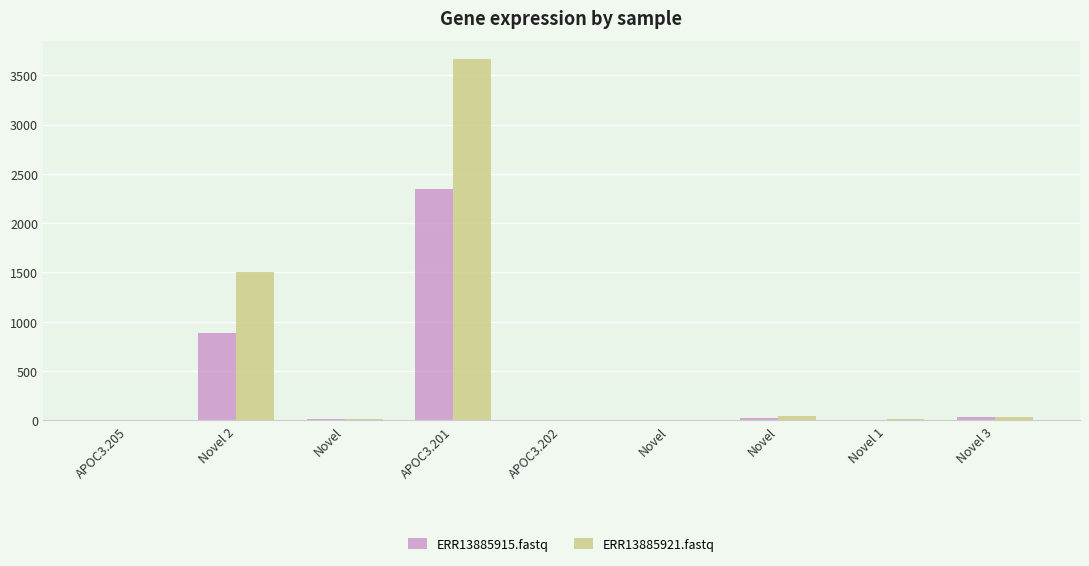

Between APOC3.205 and APOC3.201, which is larger?

APOC3.201